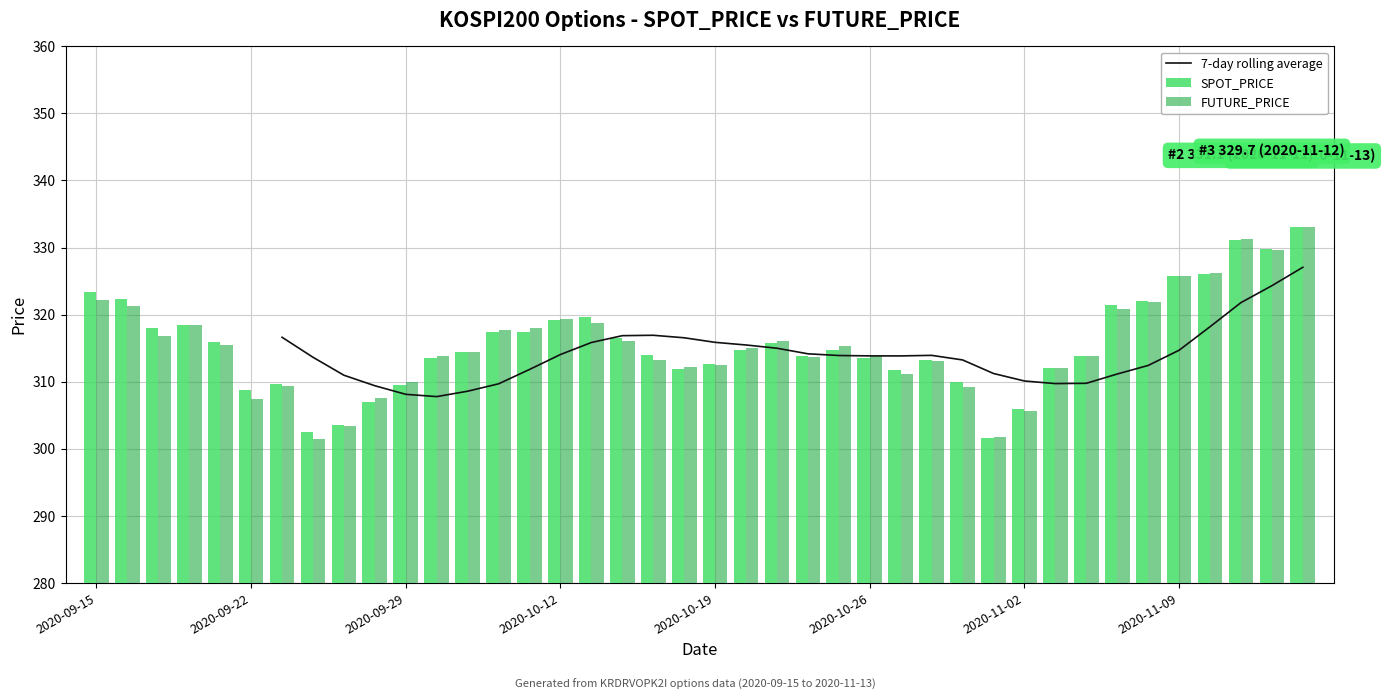

What is the sum of all FUTURE_PRICE values?

12618.5